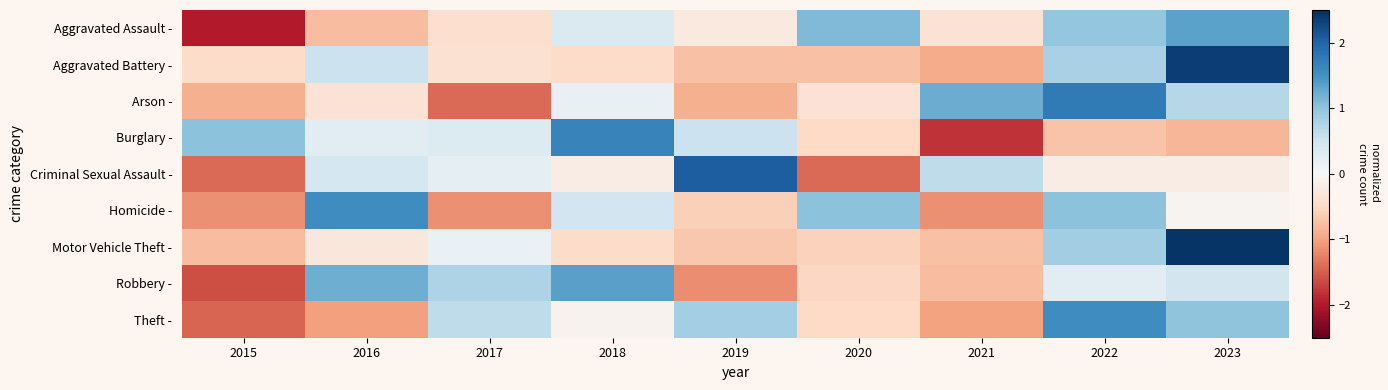

Which category has the lowest value across all series?

2015